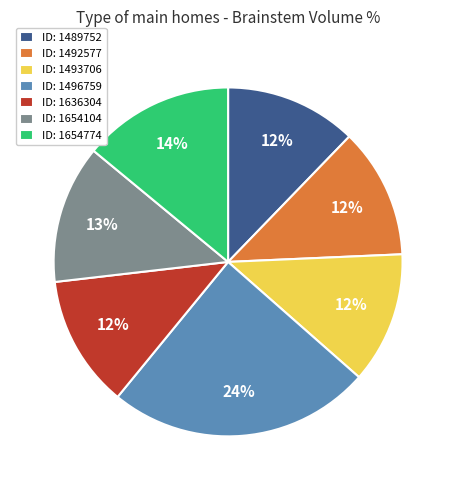

How many slices are in this pie chart?

7